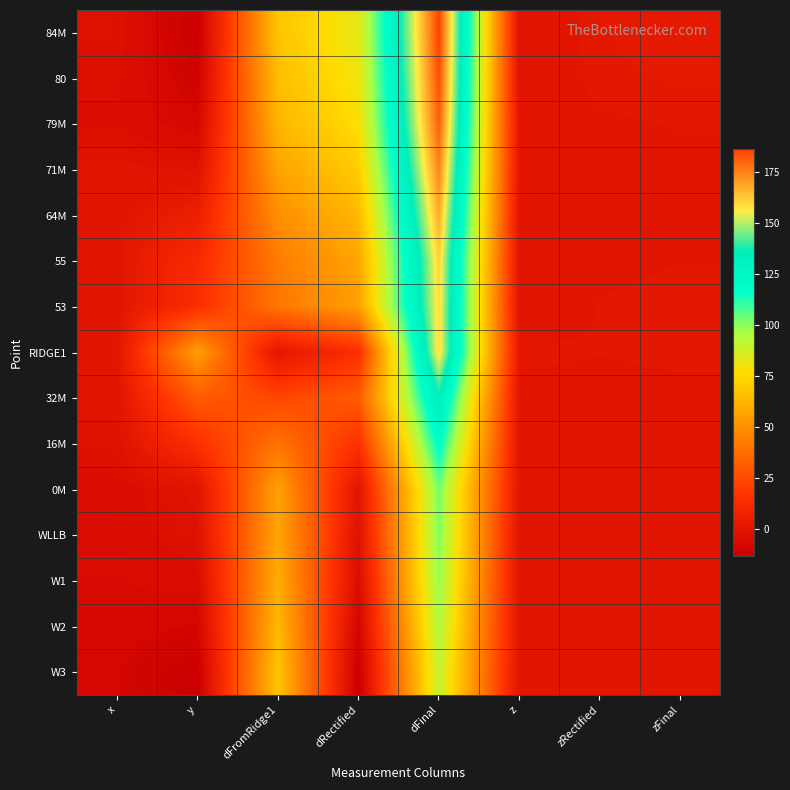

What is the total value across all series at x?

-43.4